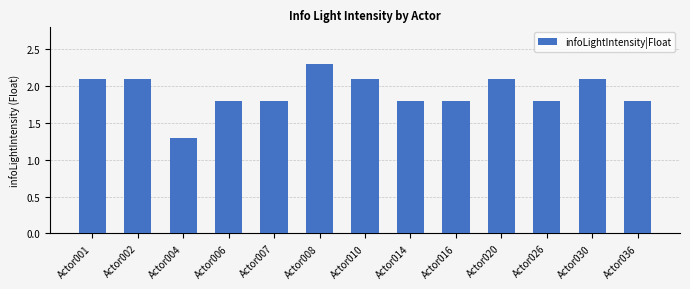

Reading left to right, list all the values displayed in this chart.

2.1	2.1	1.3	1.8	1.8	2.3	2.1	1.8	1.8	2.1	1.8	2.1	1.8